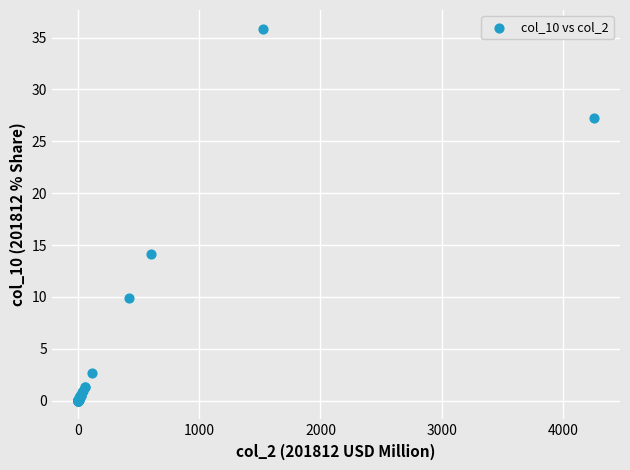

What Y value in the scatter plot is closest to 17?

14.2